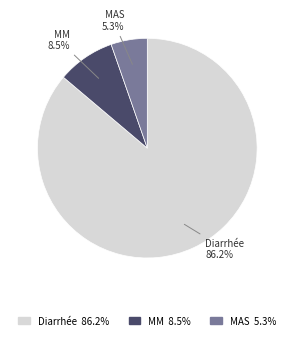

What is the smallest slice in the pie chart?

MAS